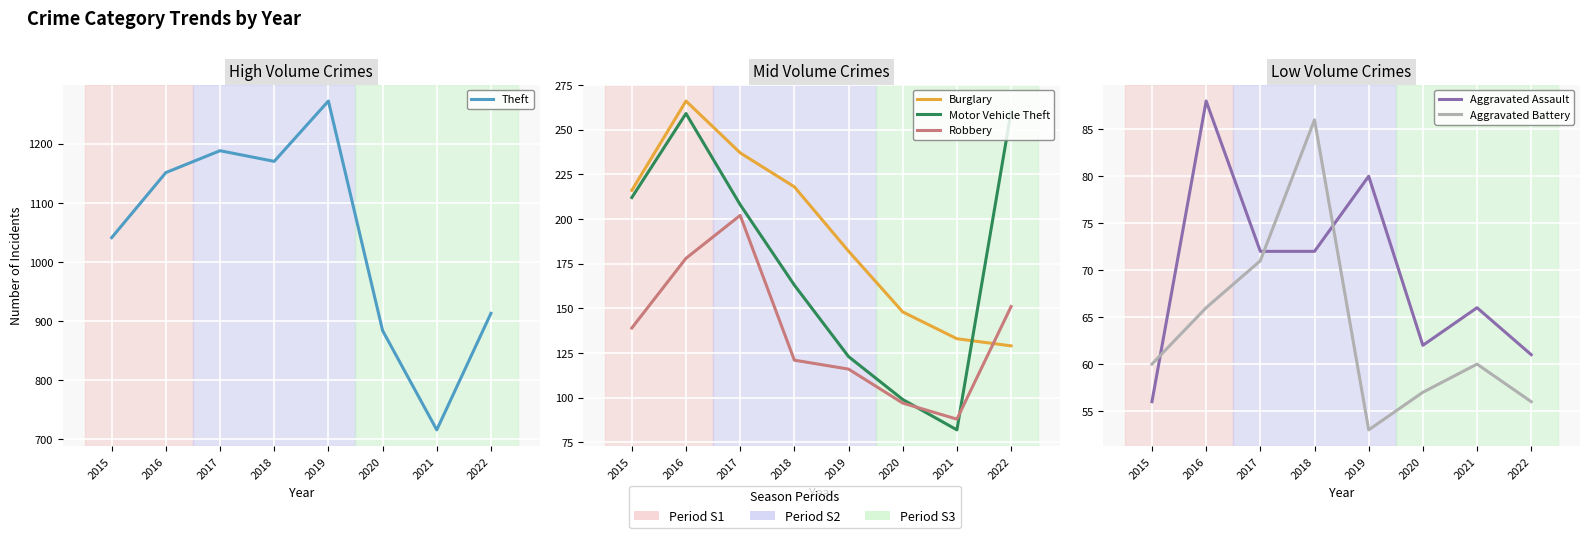

How many interior local peaks does the Robbery series have?

1